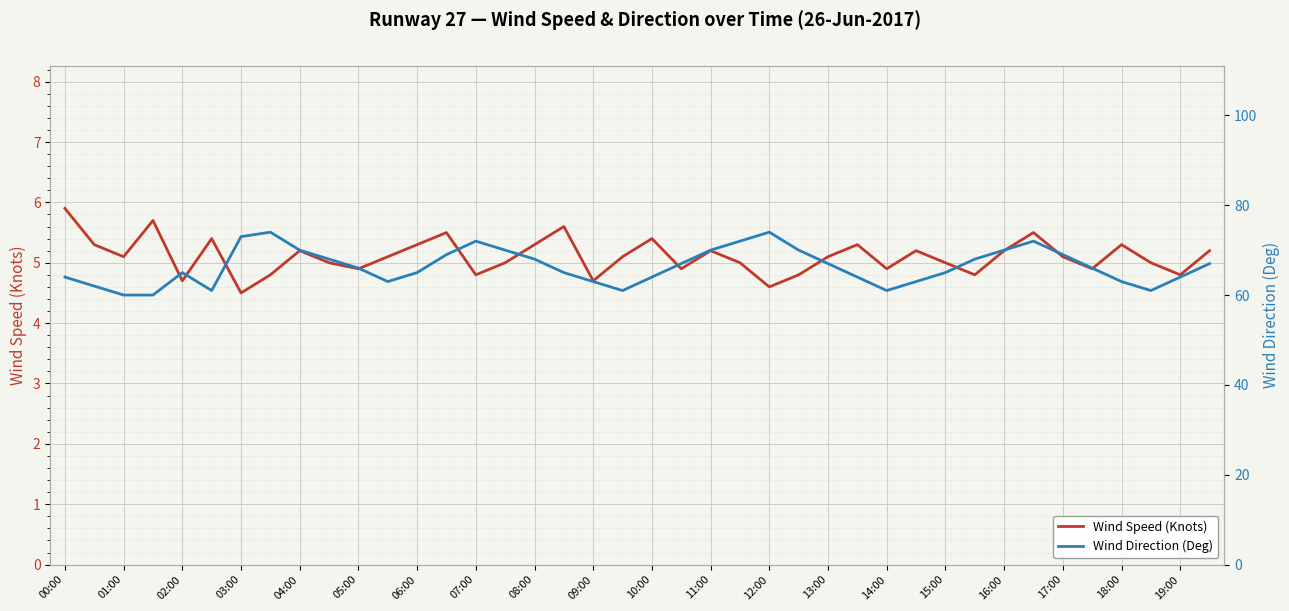

Which series has the widest spread of values?

Wind Direction (Deg)